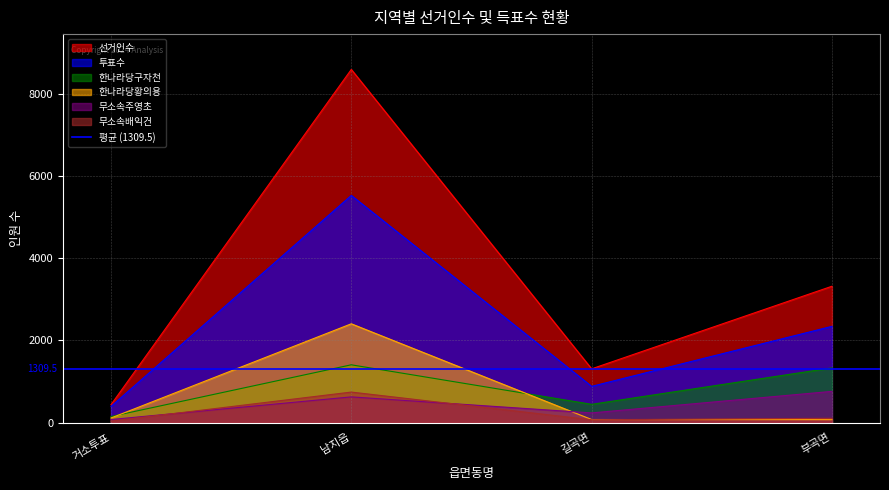

How many lines are shown in the chart?

6